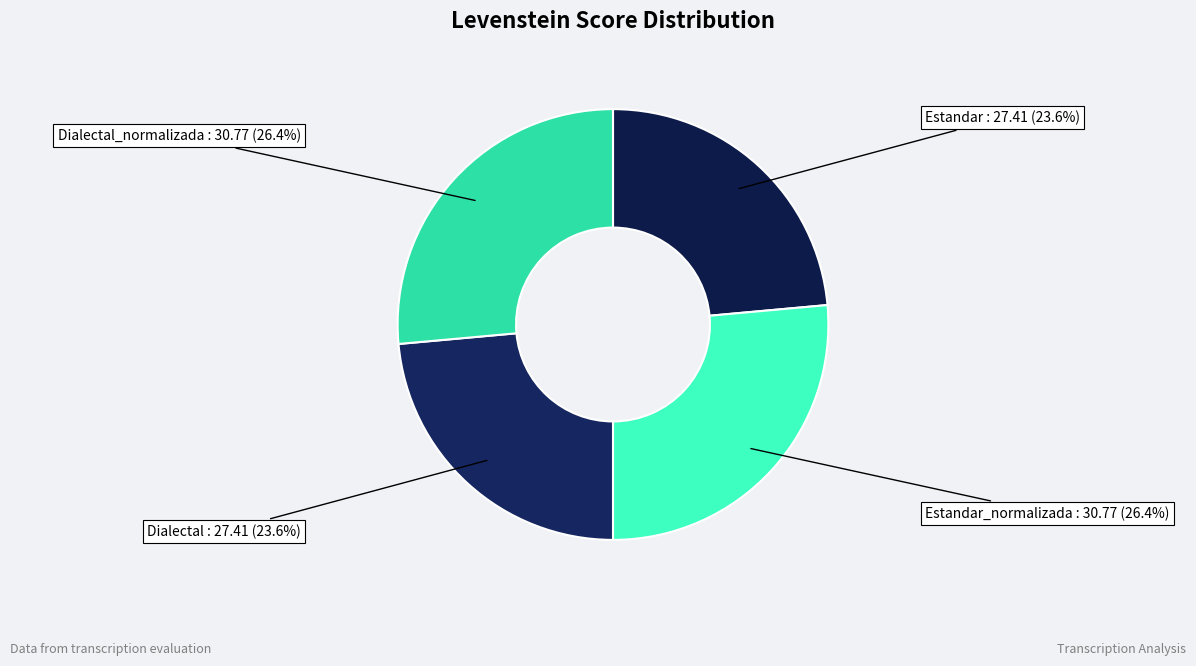

How many slices are in this pie chart?

4